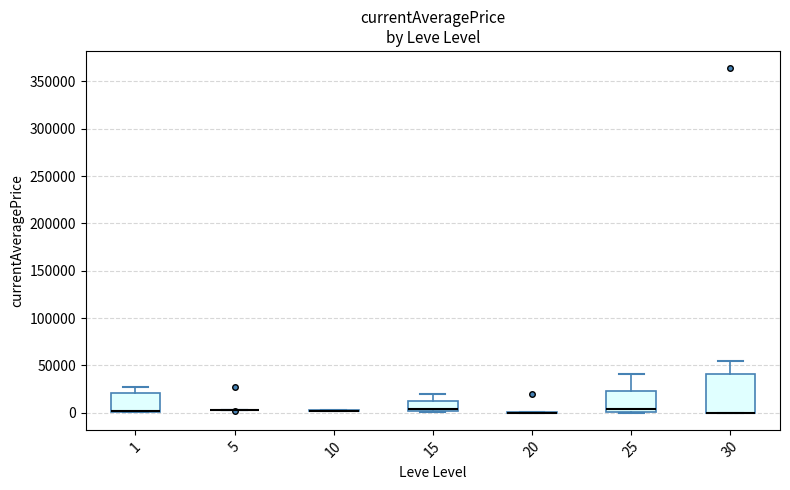

Which box is the tallest, from its lower edge to its upper edge?

30